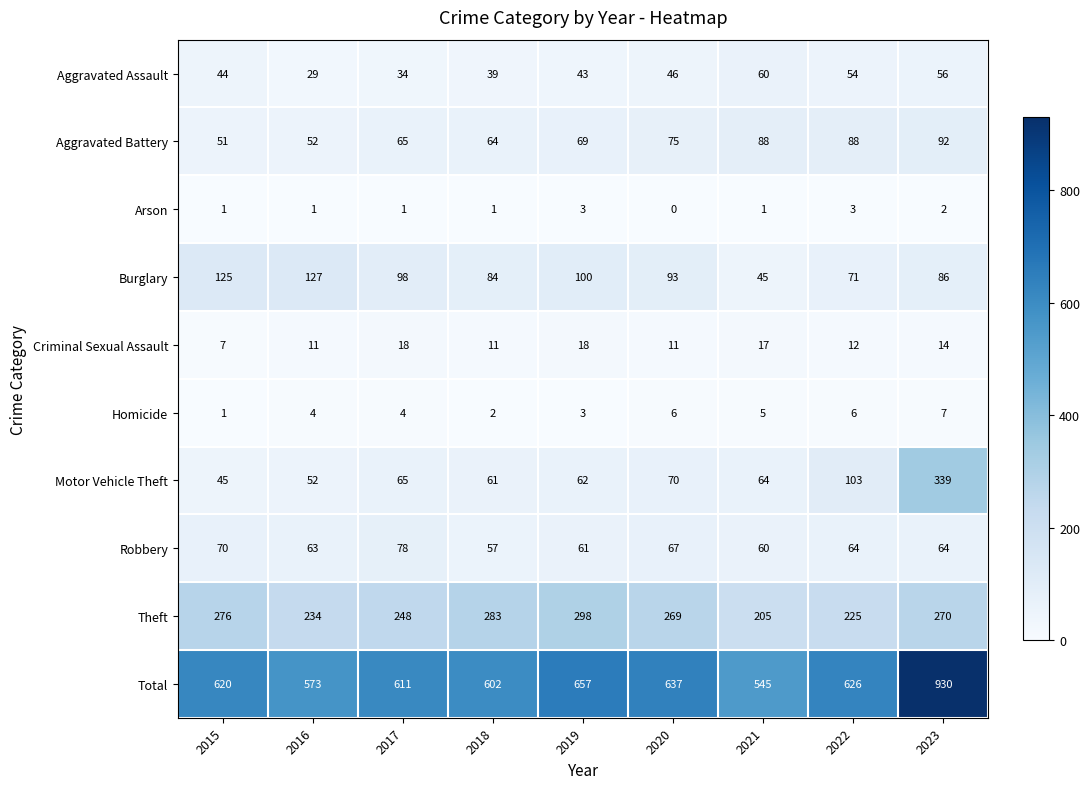

Which label corresponds to the largest value in the chart?

2023